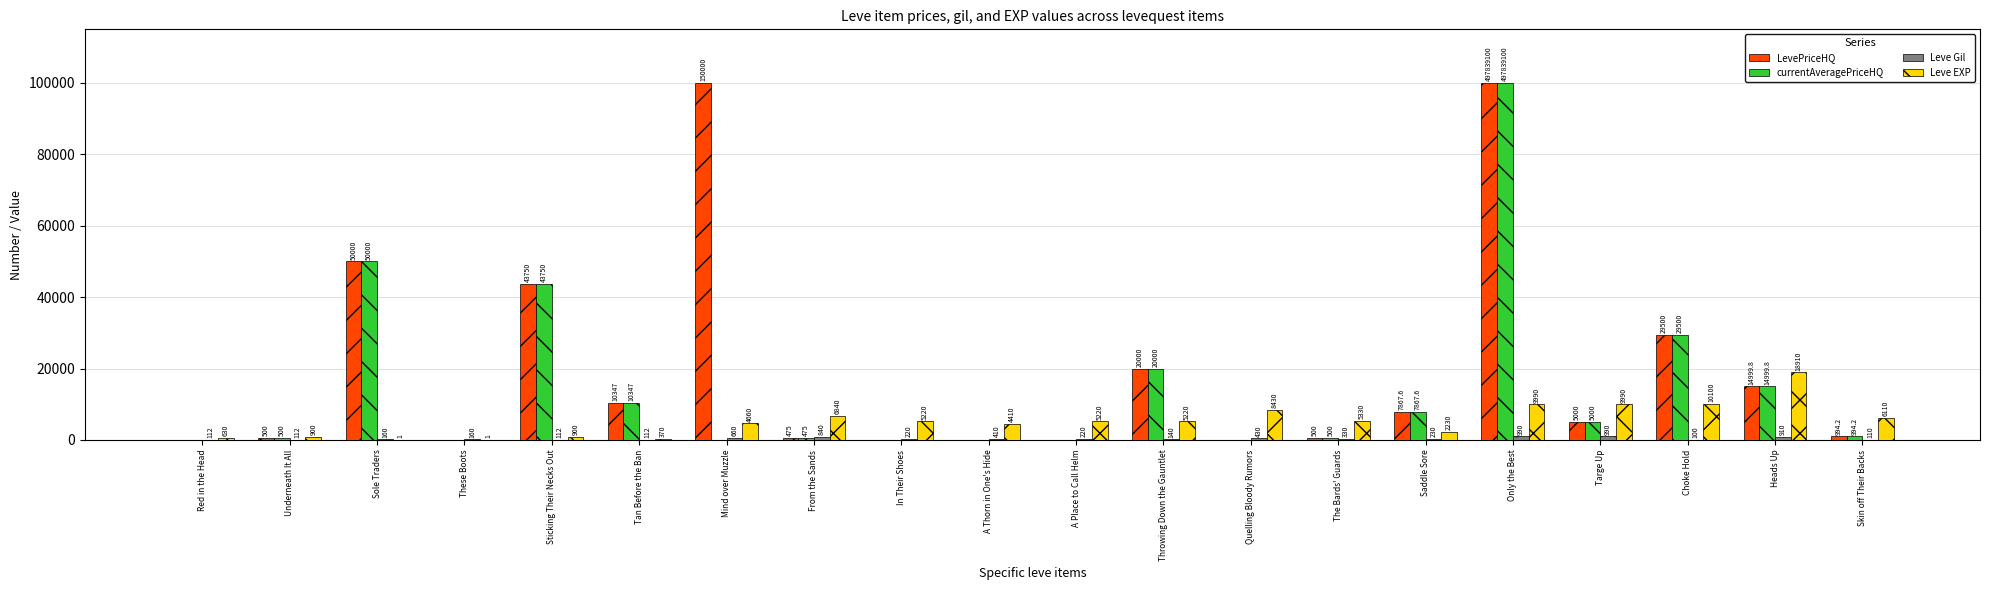

Where does the LevePriceHQ series first go above 5000?

Sole Traders